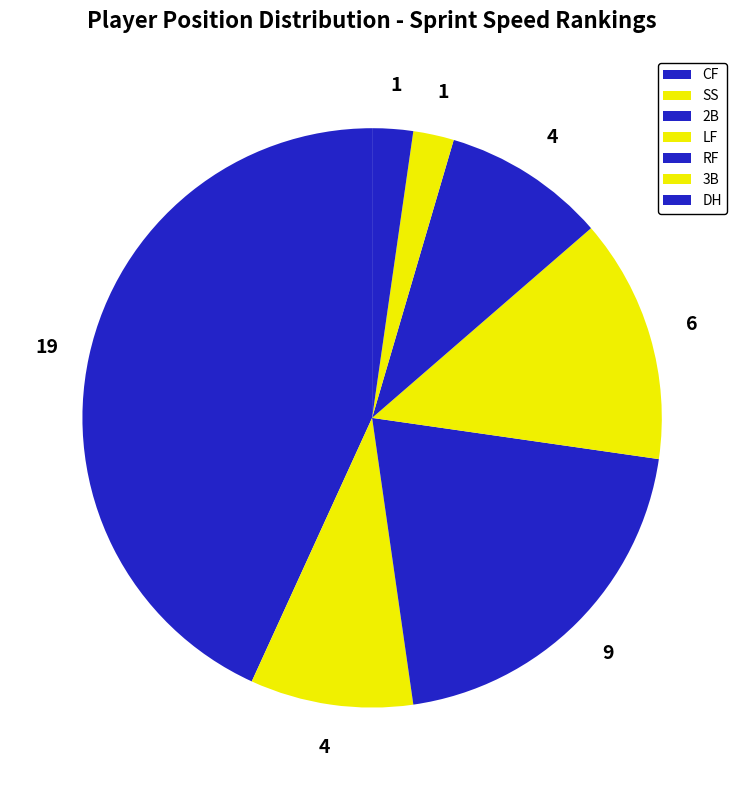

To the nearest percent, what is the difference between the largest and smallest slice percentages?

41%